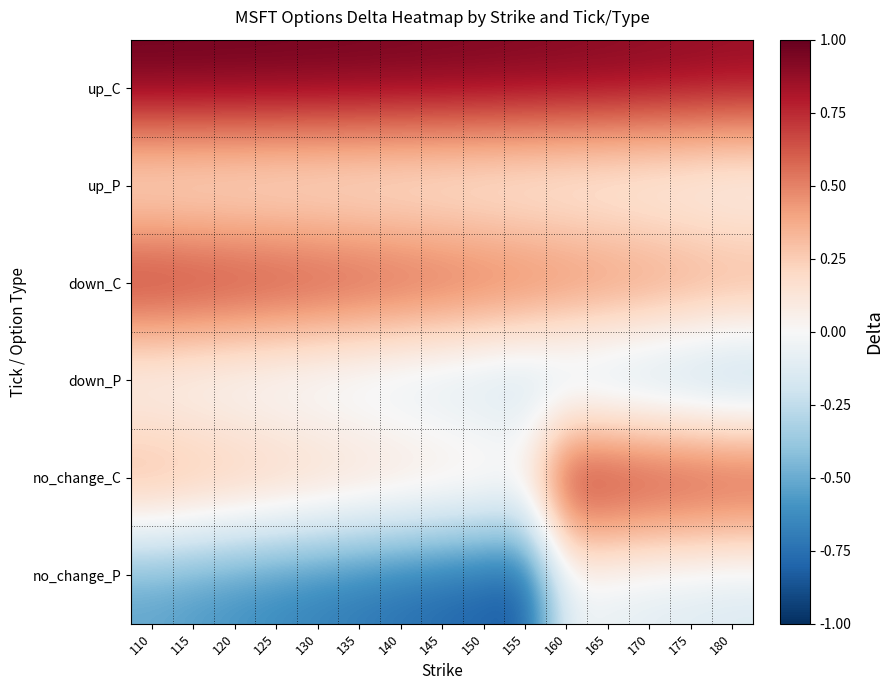

At which category is the sum across all series the highest?

160